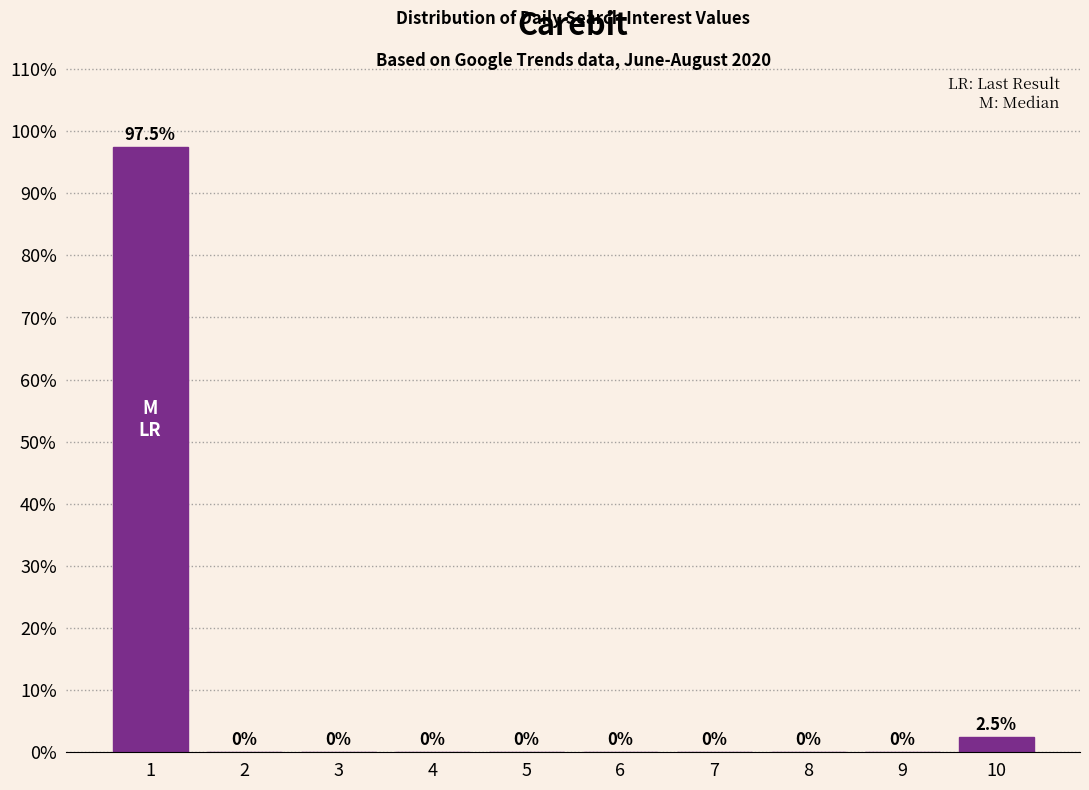

Reading left to right, what are all the values shown in this chart?

1=97.5	2=0.0	3=0.0	4=0.0	5=0.0	6=0.0	7=0.0	8=0.0	9=0.0	10=2.5